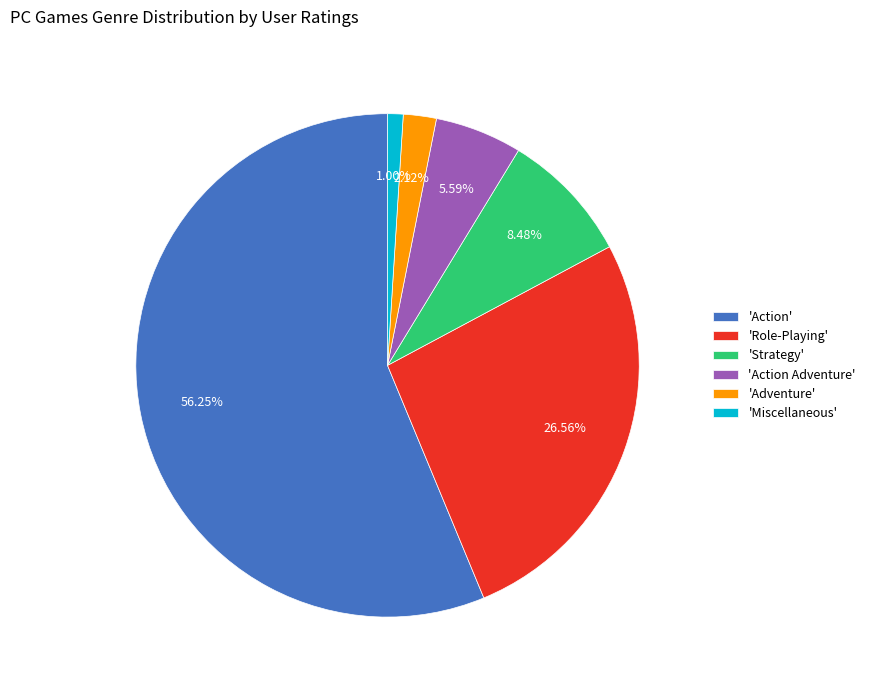

Is there a majority slice in this chart?

Yes